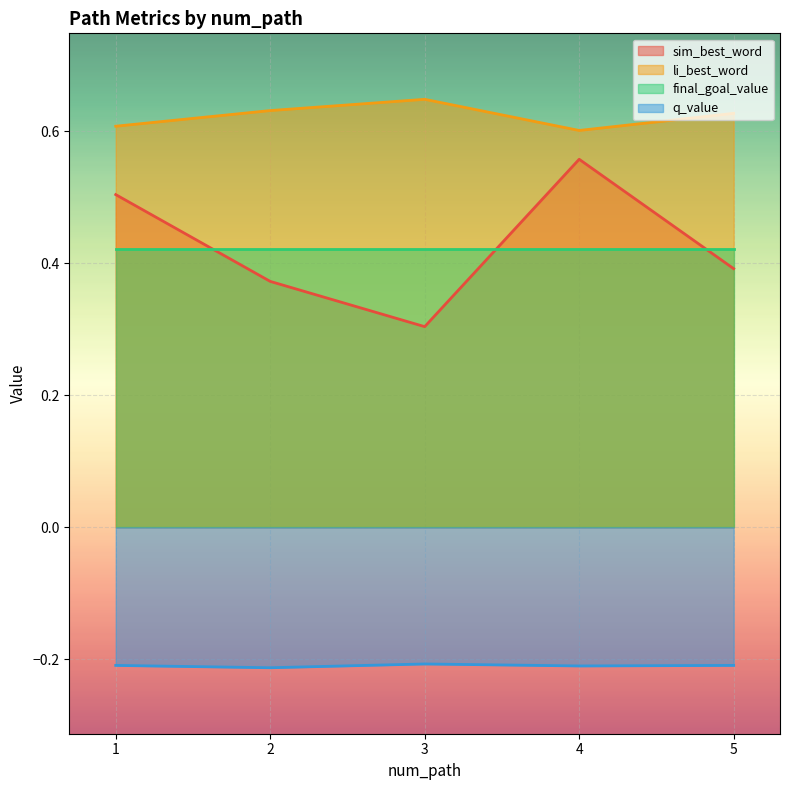

What are all the series names shown in the legend?

sim_best_word, li_best_word, final_goal_value, q_value